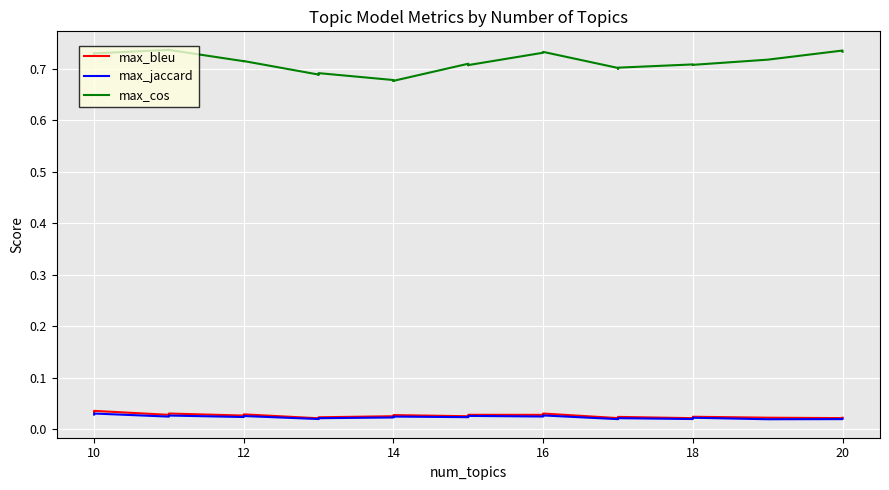

Is the value of max_cos at 8 greater than the value of max_bleu at 15?

Yes